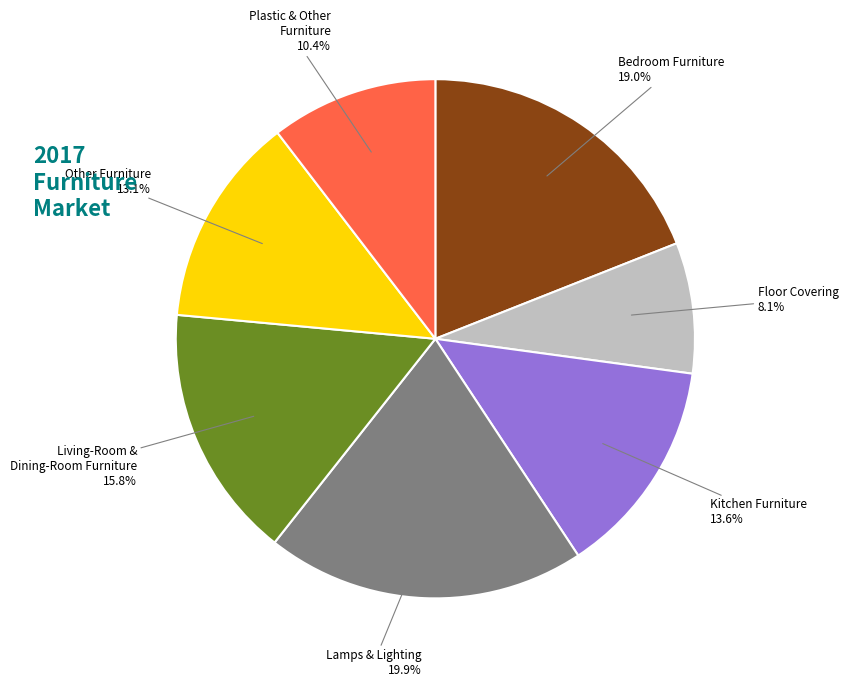

Is there any slice that represents more than half of the pie?

No